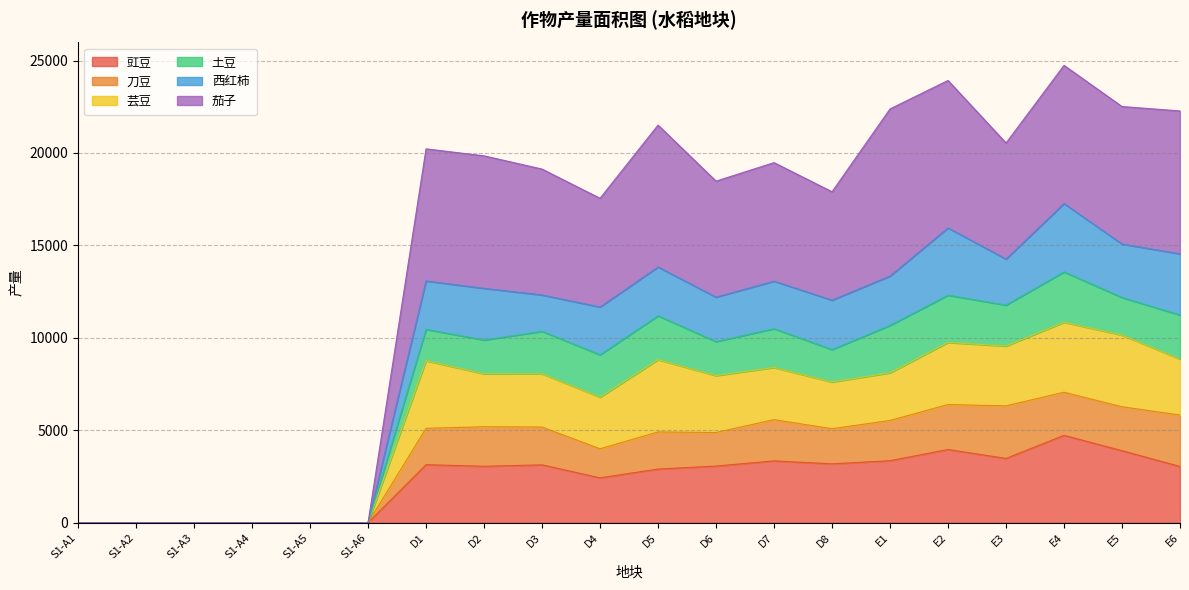

What is the greatest value displayed?

24738.8